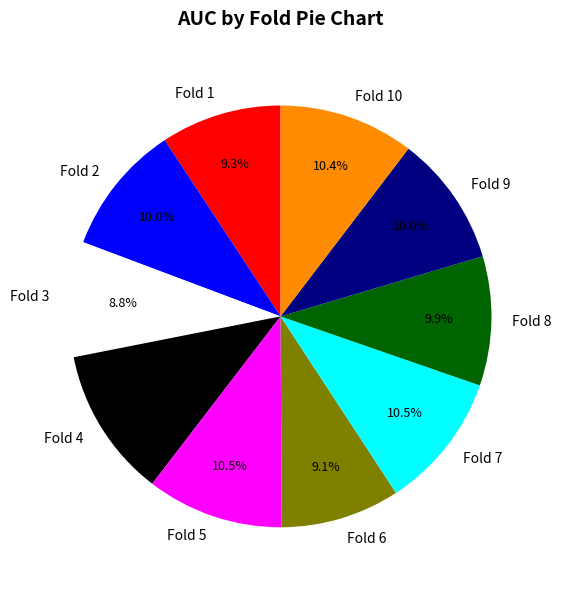

Combined, do Fold 5 and Fold 4 account for over 50%?

No